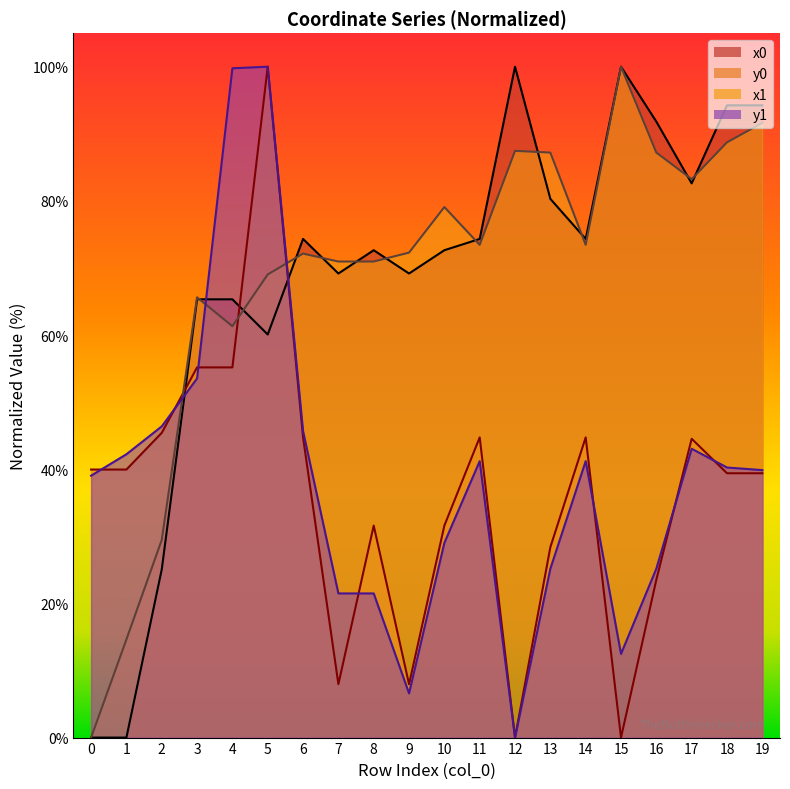

How many lines are shown in the chart?

4